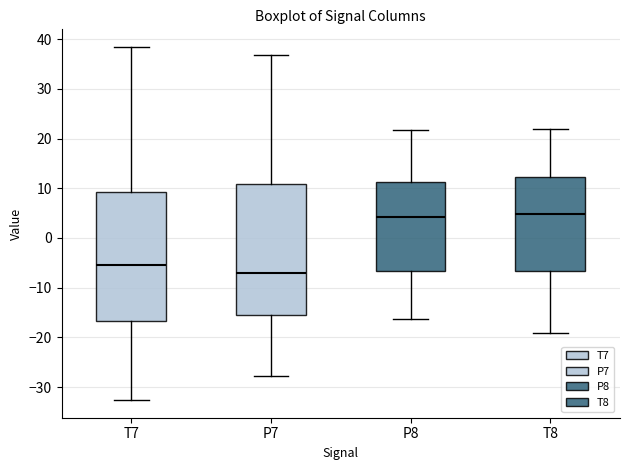

Reading left to right, transcribe this box plot: for each box, give where its median line is, the range the box spans, and where its two whiskers end, as read against the y-axis. The values are not printed on the chart, so give them approximately, as read against the axis.

T7: median -5, box -17 to 9, whiskers -33 to 38
P7: median -7, box -16 to 11, whiskers -28 to 37
P8: median 4, box -7 to 11, whiskers -16 to 22
T8: median 5, box -7 to 12, whiskers -19 to 22